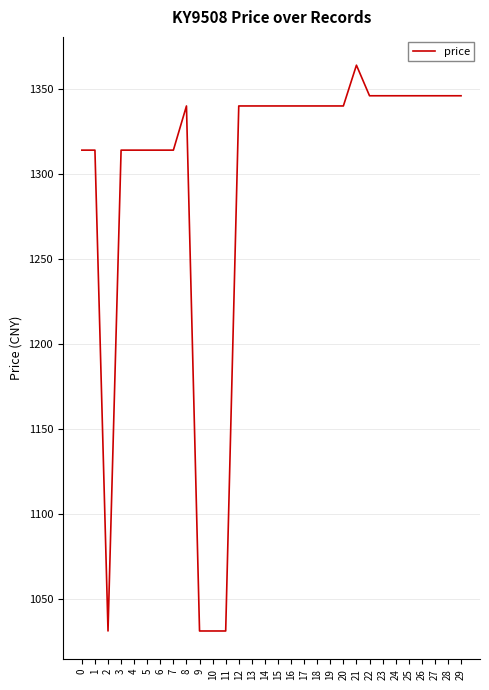

Which label corresponds to the largest value in the chart?

21